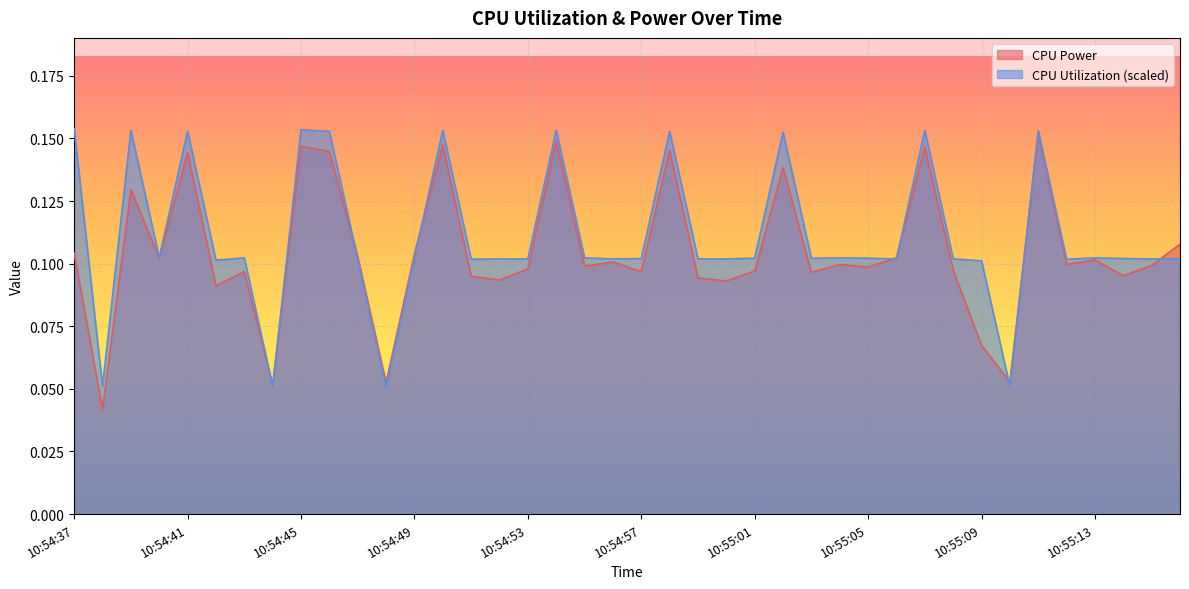

True or false: CPU Power and CPU Utilization intersect in this chart.

True